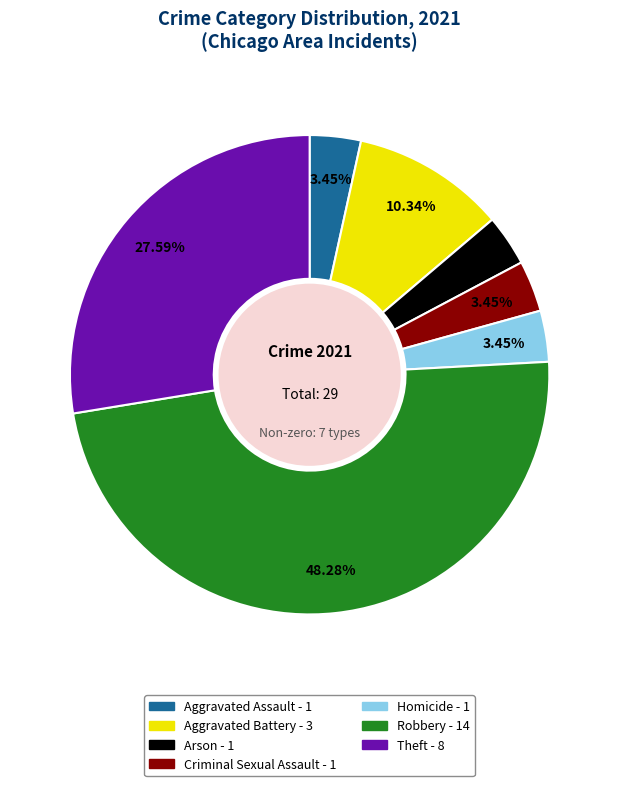

What is the largest slice in the pie chart?

Robbery